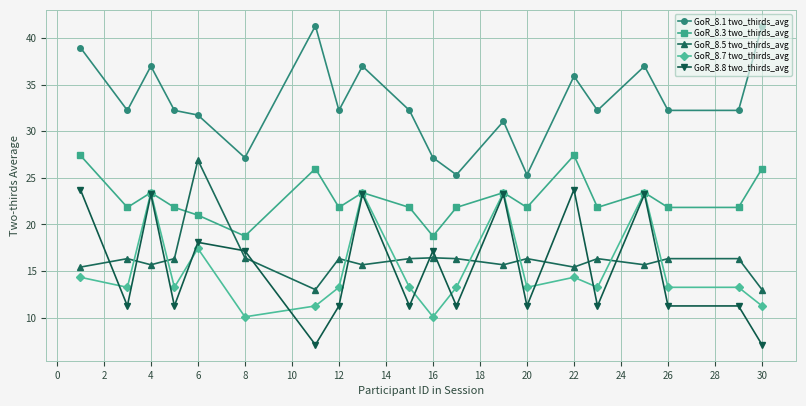

How many times do GoR_8.5 two_thirds_avg and GoR_8.7 two_thirds_avg cross each other?

8